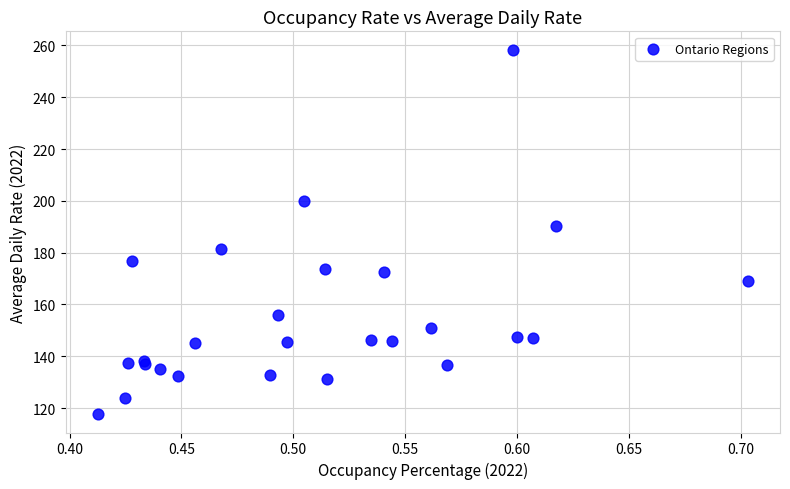

What Y value in the scatter plot is closest to 187?

190.5